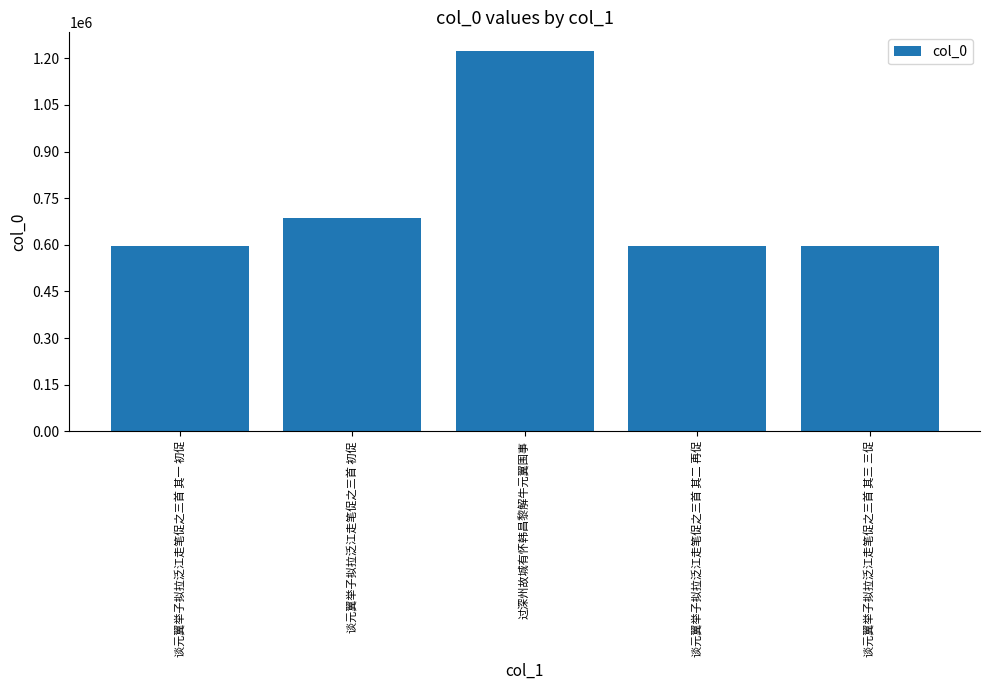

What is the label of the 4th bar from the left?

谈元翼举子拟拉泛江走笔促之三首 其二 再促